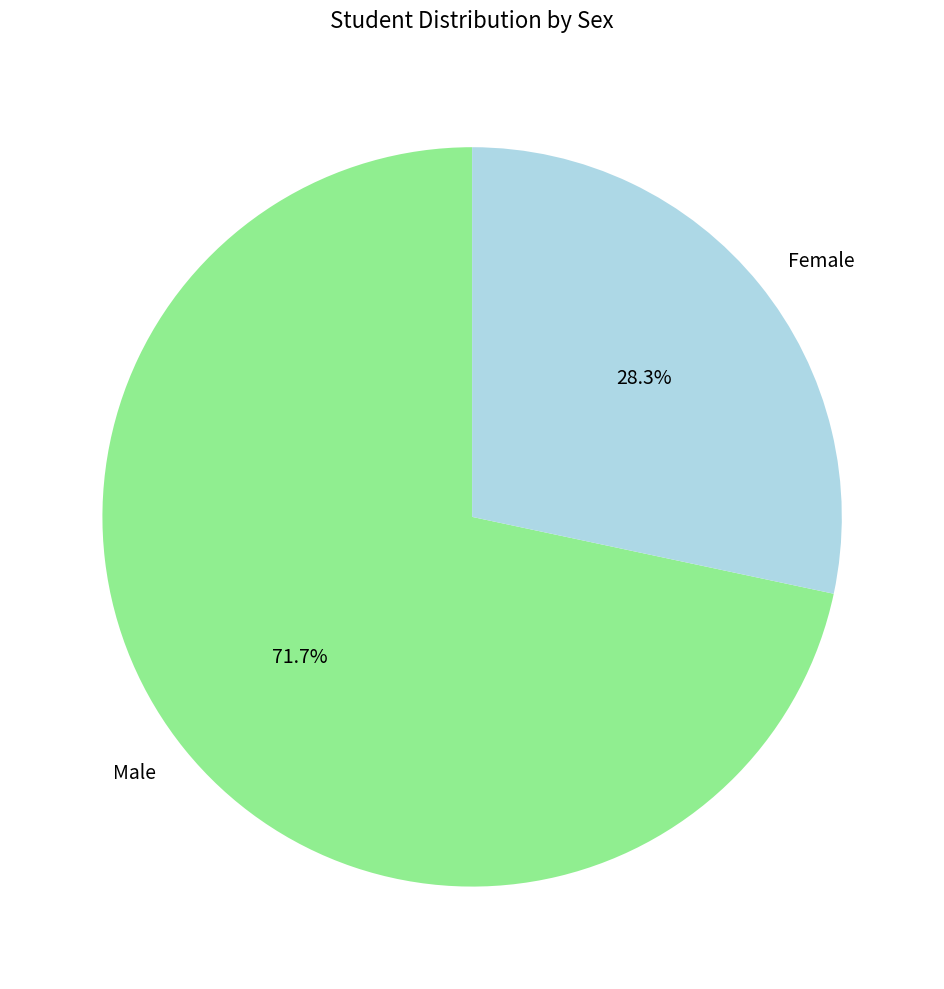

Is it true that Female is 42% of the pie?

False